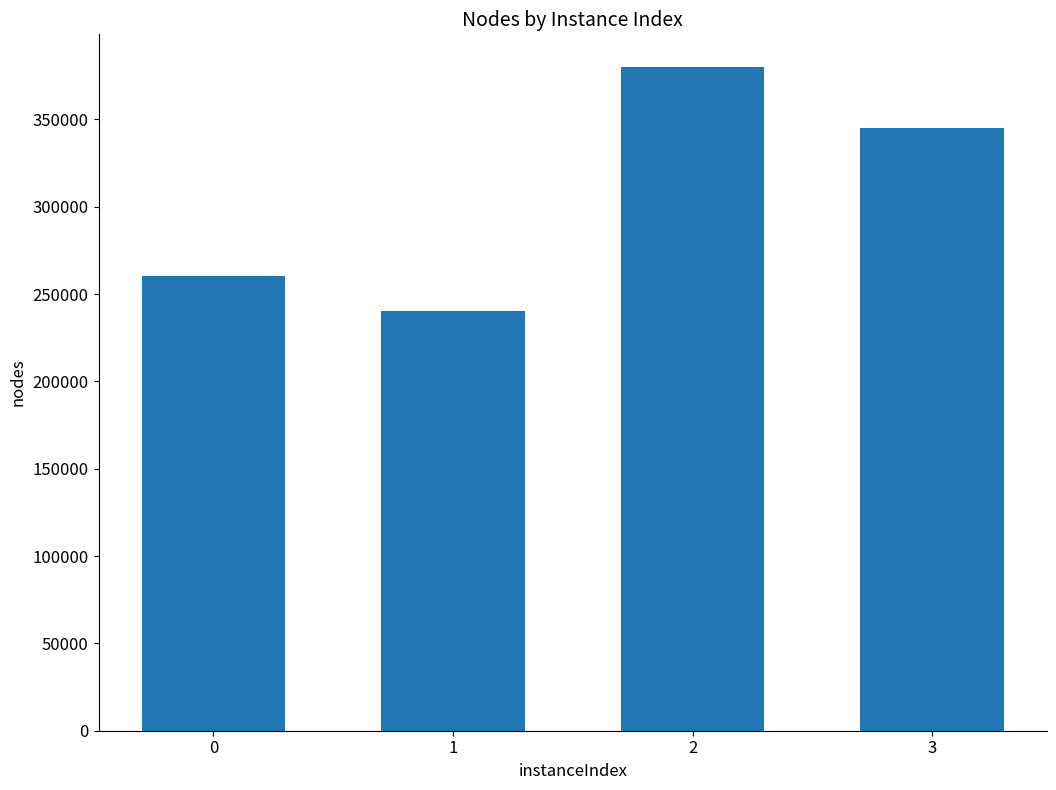

Which category has the lowest value across all series?

1